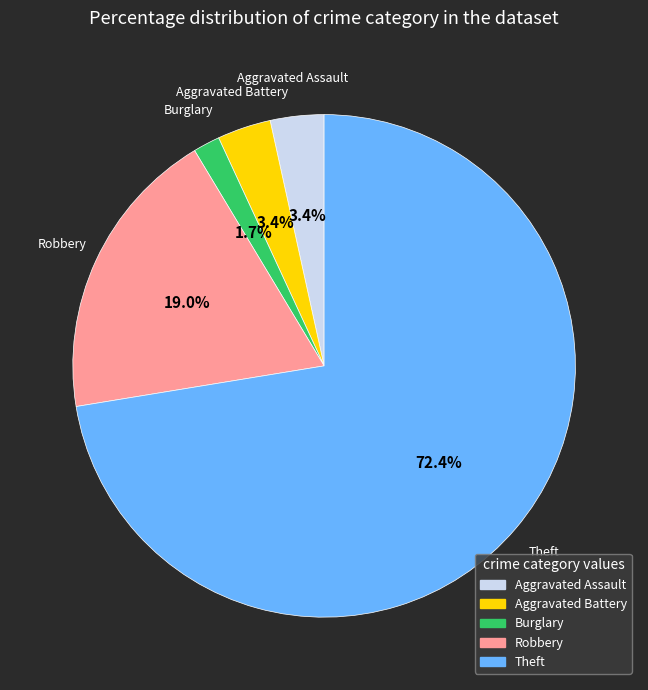

Is there a majority slice in this chart?

Yes